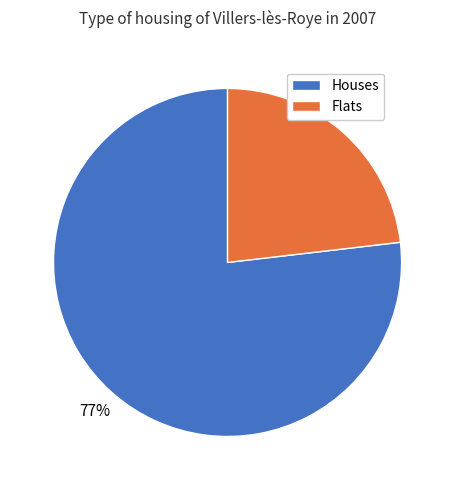

Is there any slice that represents more than half of the pie?

Yes